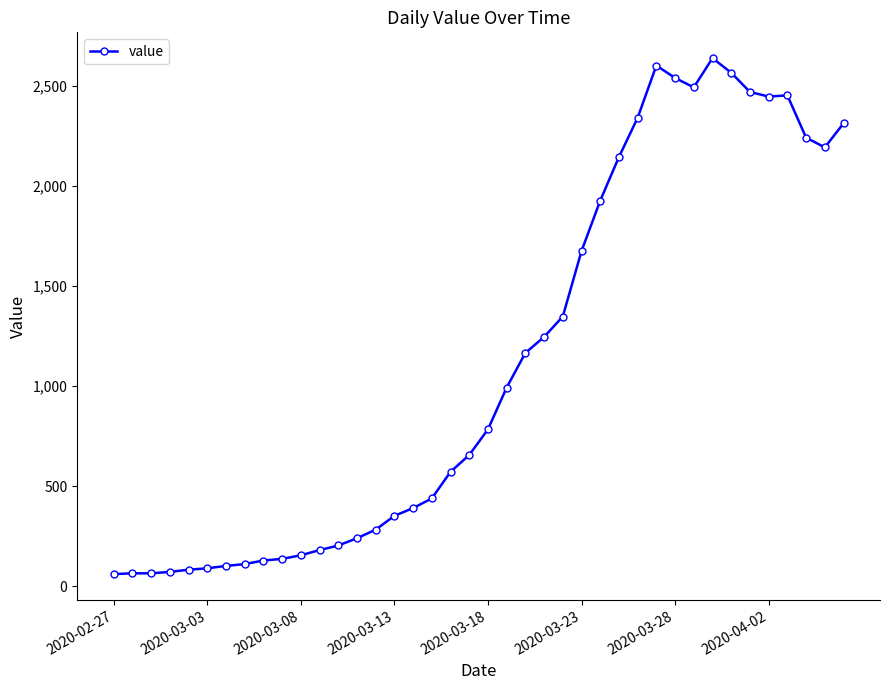

True or false: there are more than 0 points higher than both neighbors.

True